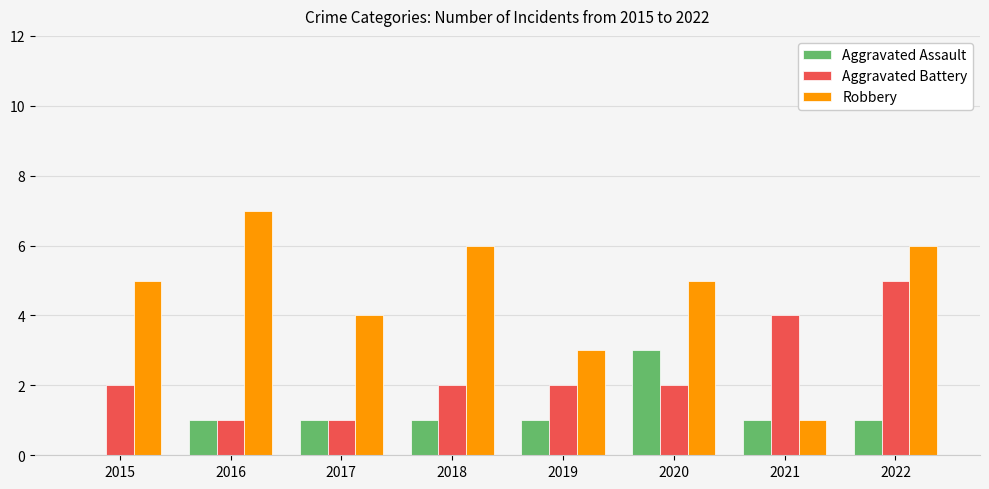

What is the sum of all Robbery values?

37